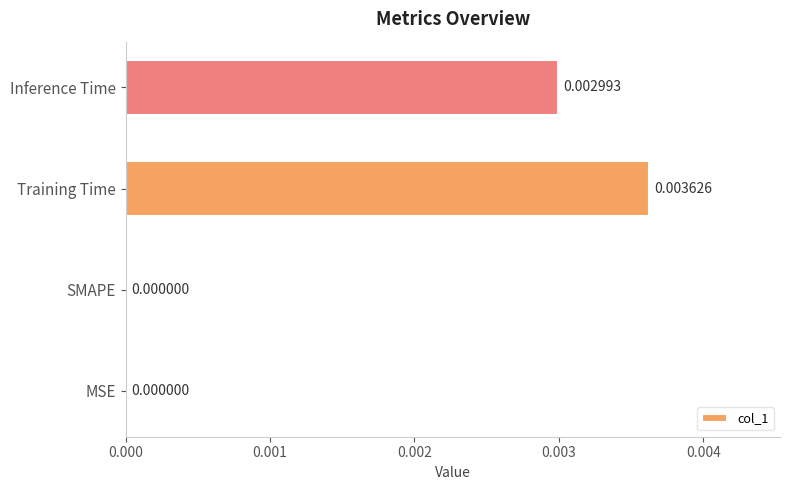

How many distinct data groups are displayed?

1